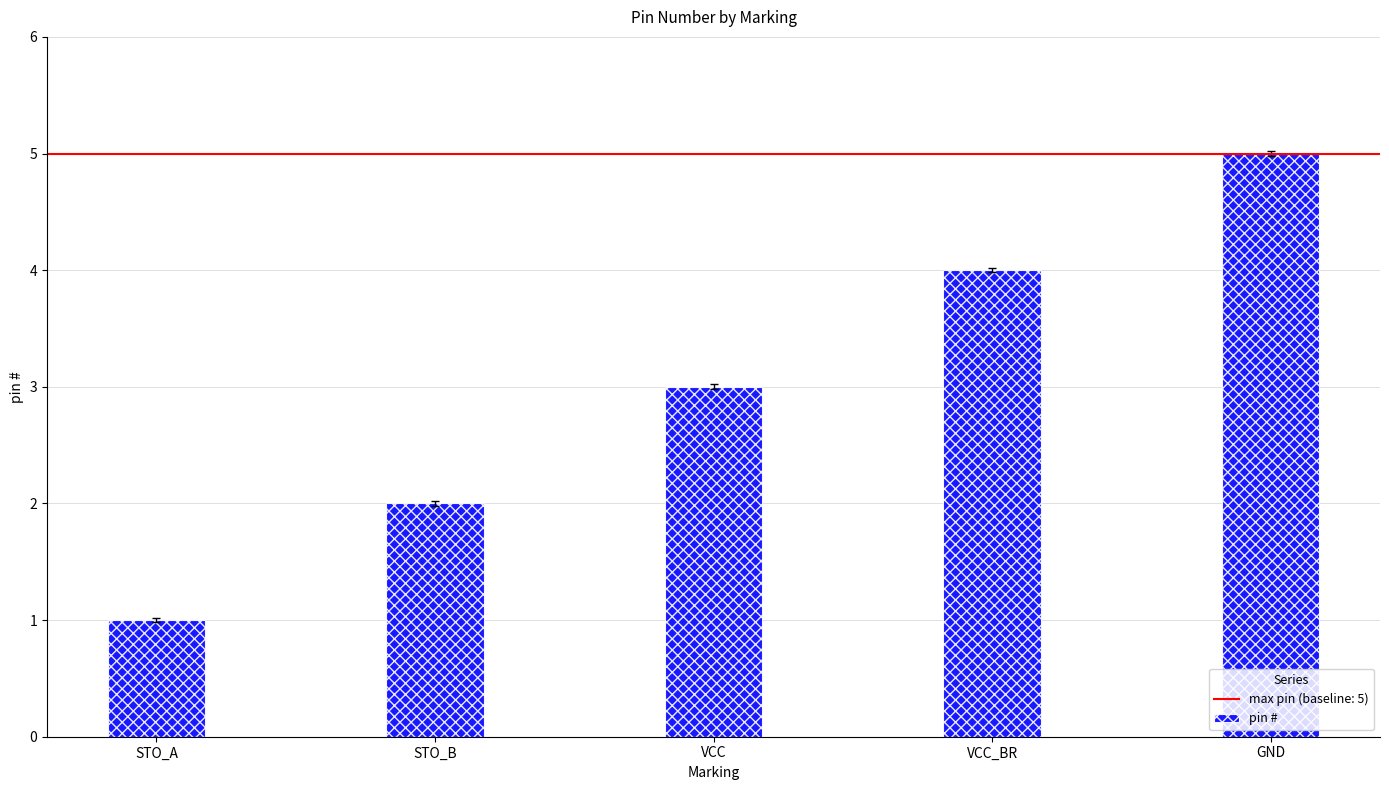

Is it true that the value at STO_B is 3?

False